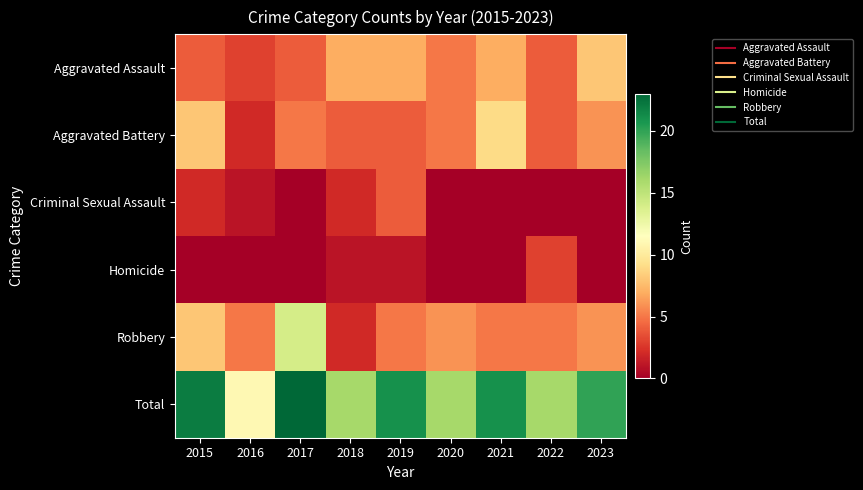

How many data points does each series have?

9